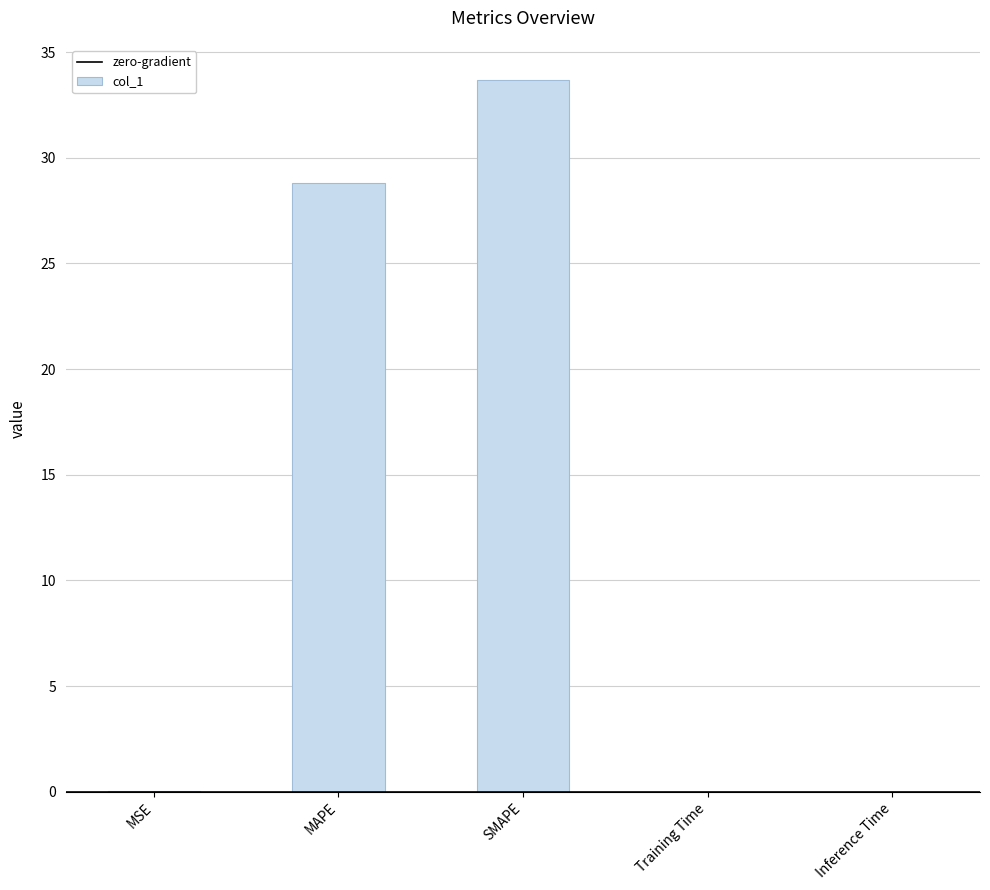

Which category has the highest value across all series?

SMAPE